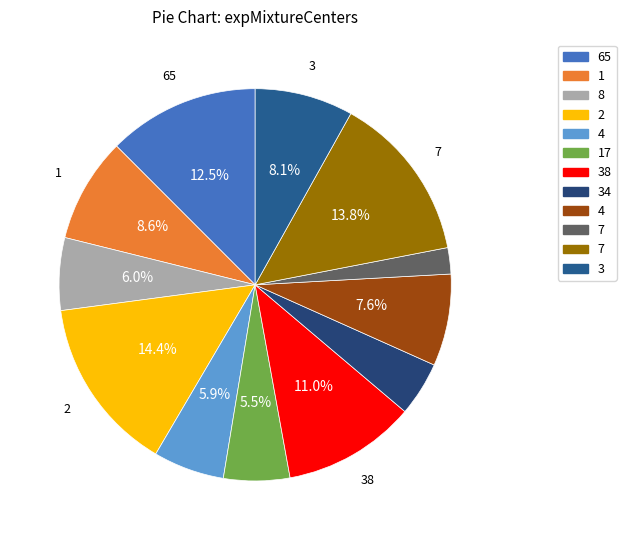

Count the number of slices in the pie.

12